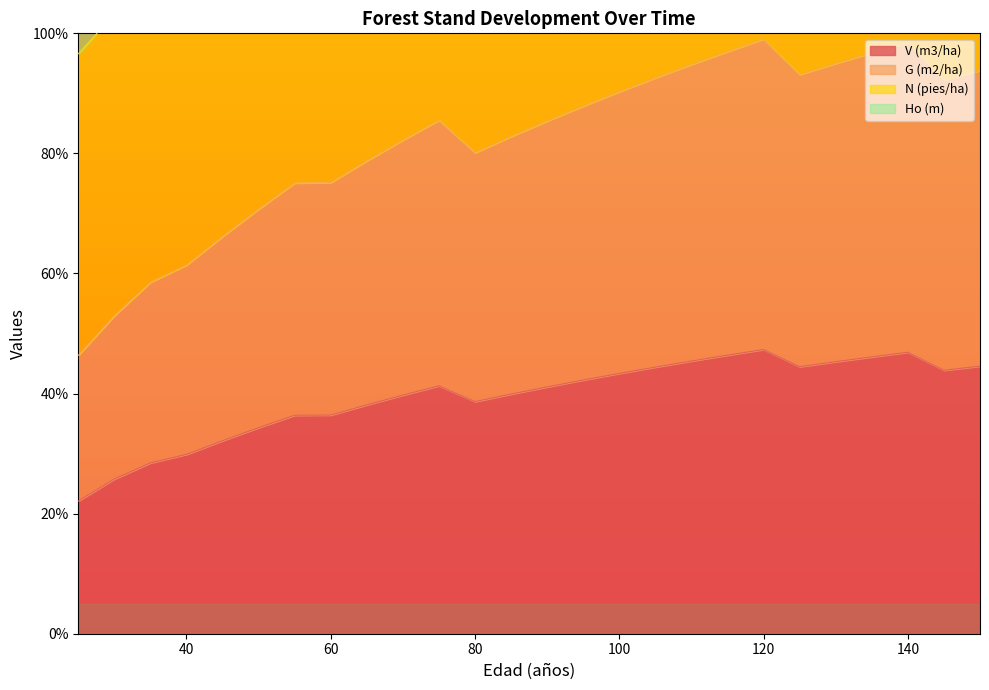

True or false: V (m3/ha) and G (m2/ha) cross at least once.

False